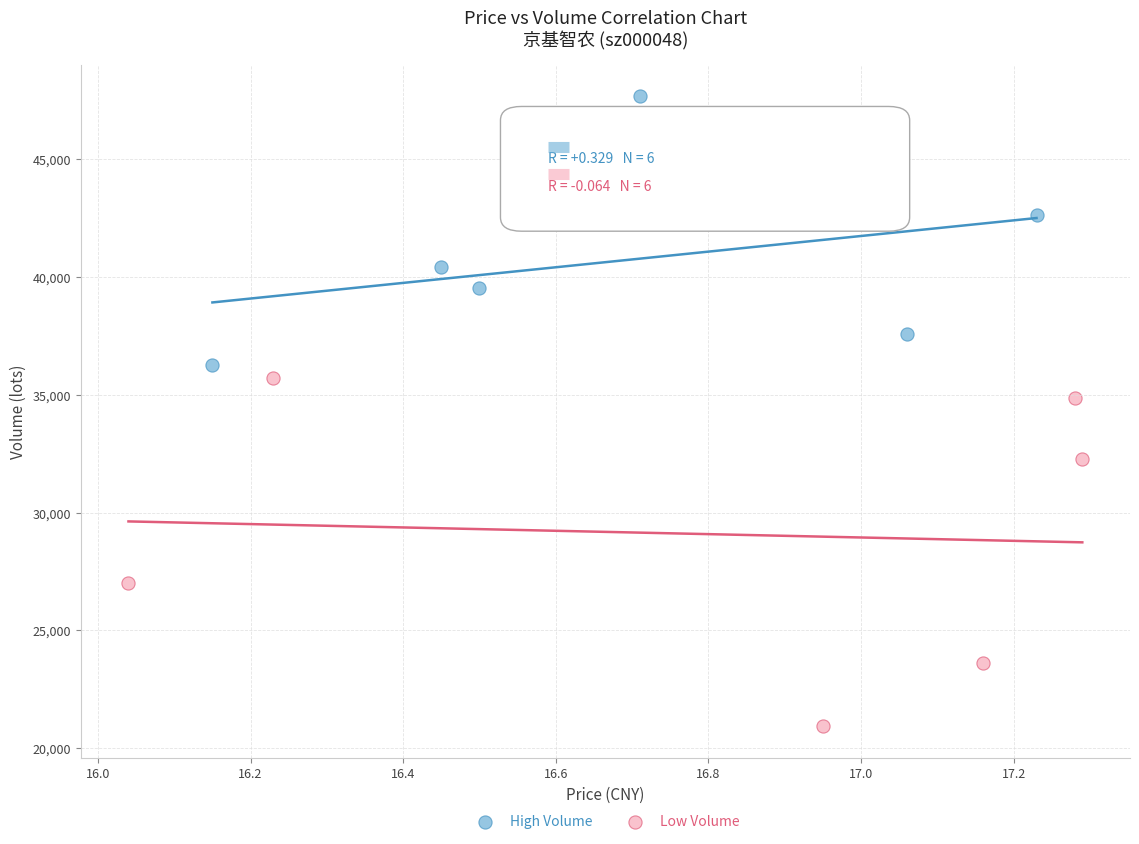

Which series has the widest spread of Y values?

Low Volume